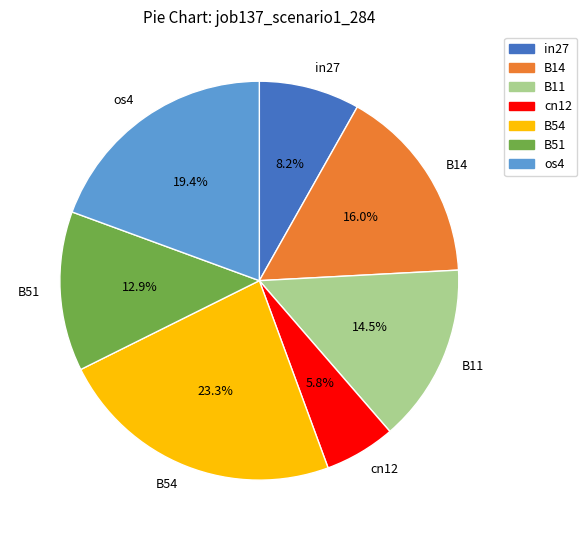

Which has a higher value, B11 or in27?

B11